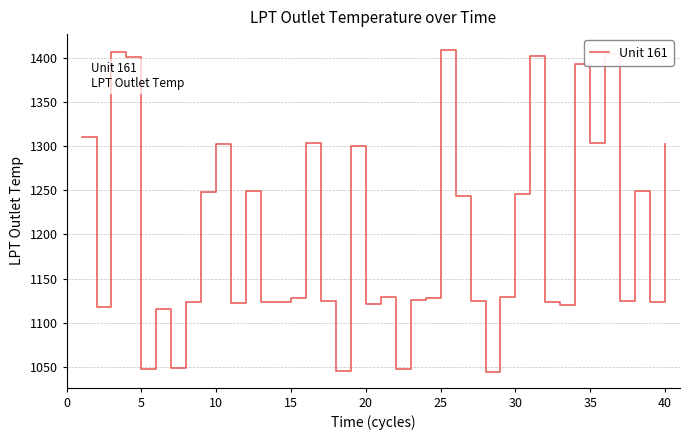

What is the greatest value displayed?

1408.8